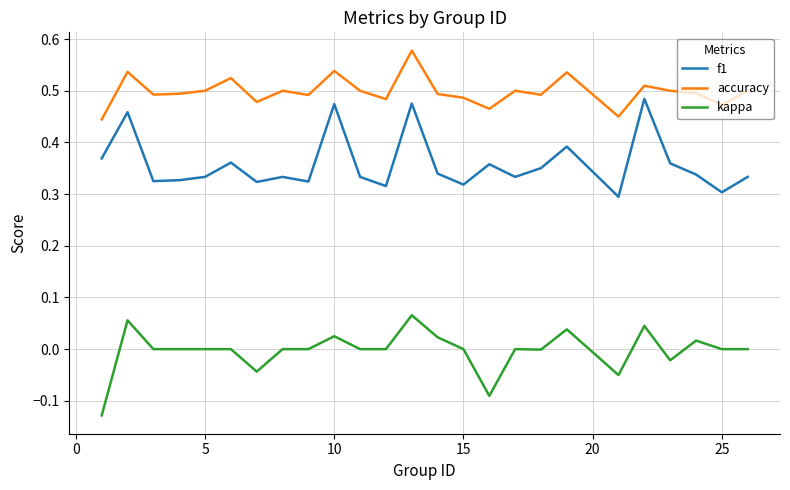

True or false: f1 and kappa cross at least once.

False